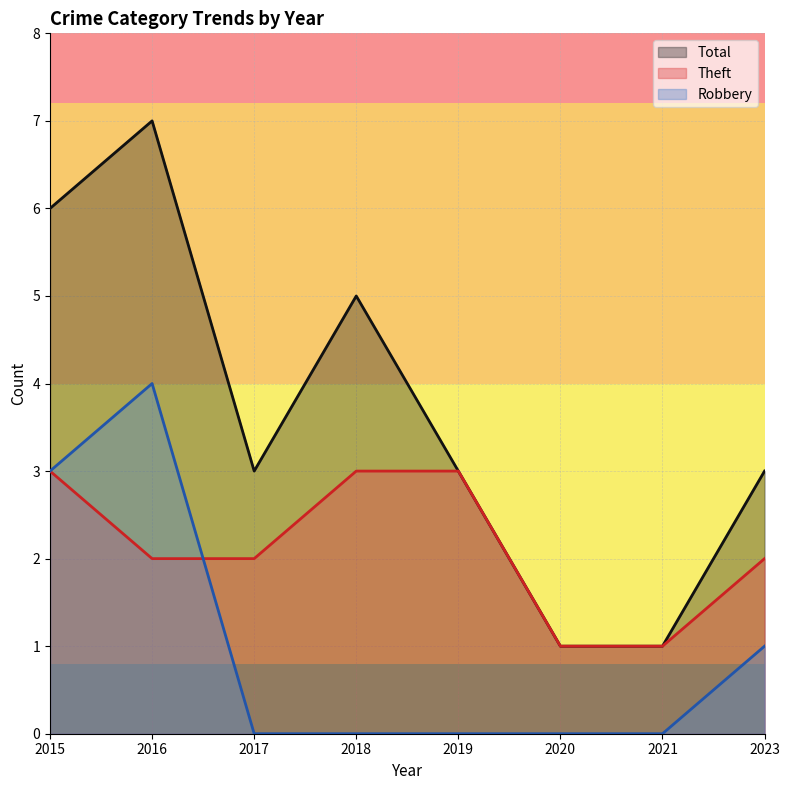

The Robbery series shows 2 at 2019. True or false?

False